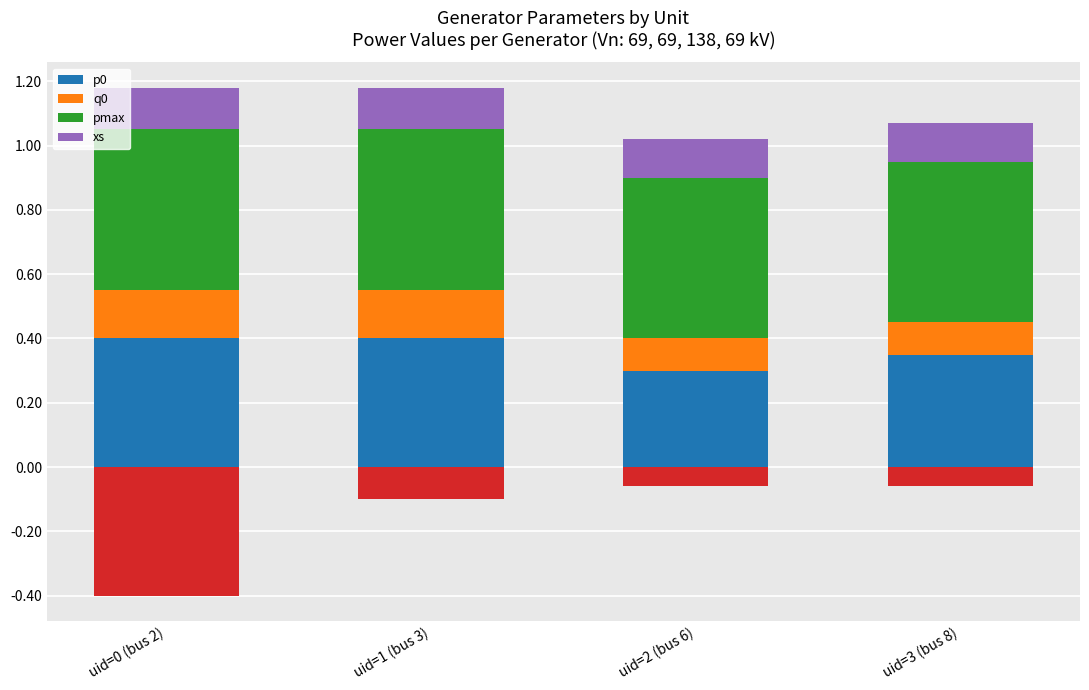

Is it true that pmax equals 0.9 at uid=3 (bus 8)?

False